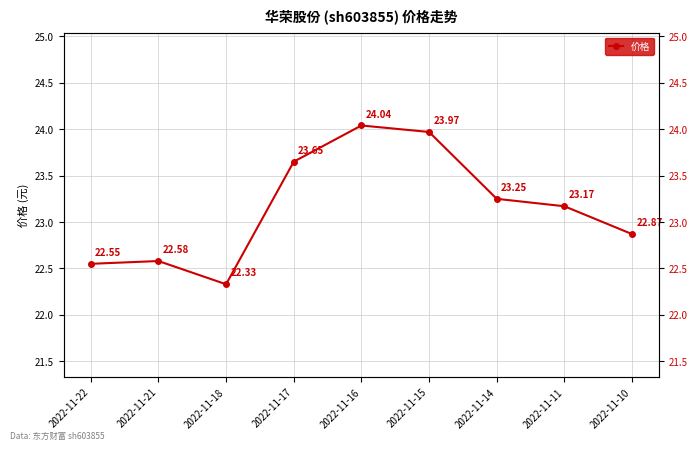

Is this an area chart (filled region under the line)?

No